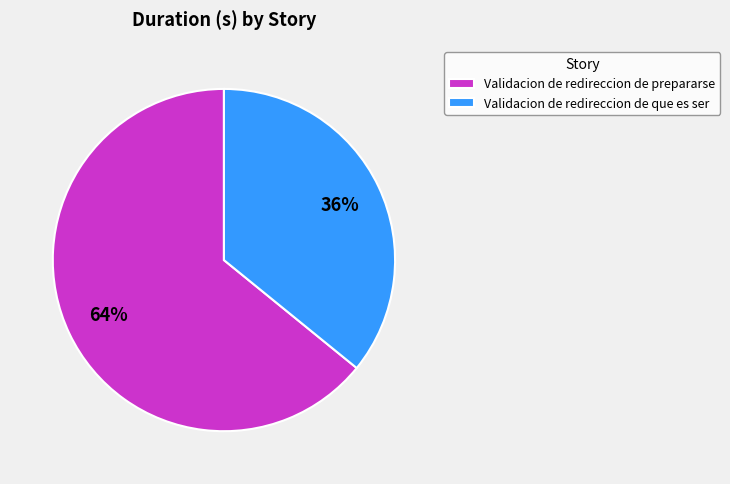

To the nearest percent, what is the combined percentage of Validacion de redireccion de que es ser and Validacion de redireccion de prepararse?

100%